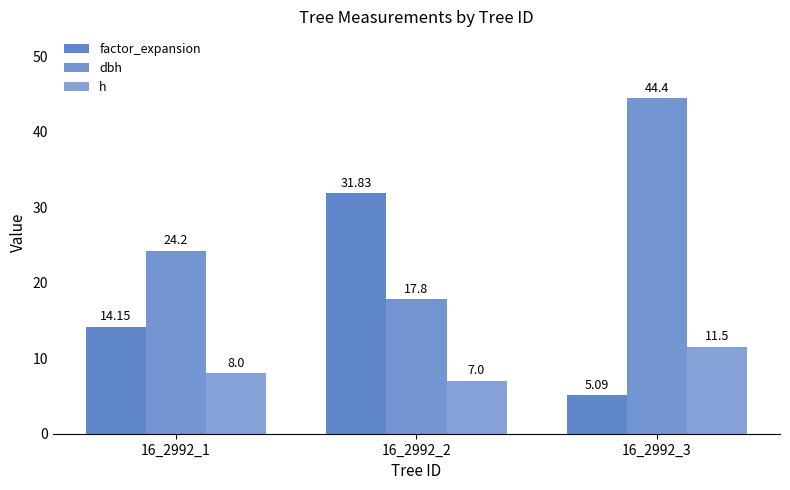

Reading right to left, list all the values displayed in this chart.

factor_expansion: 5.1	31.8	14.2
dbh: 44.4	17.8	24.2
h: 11.5	7.0	8.0